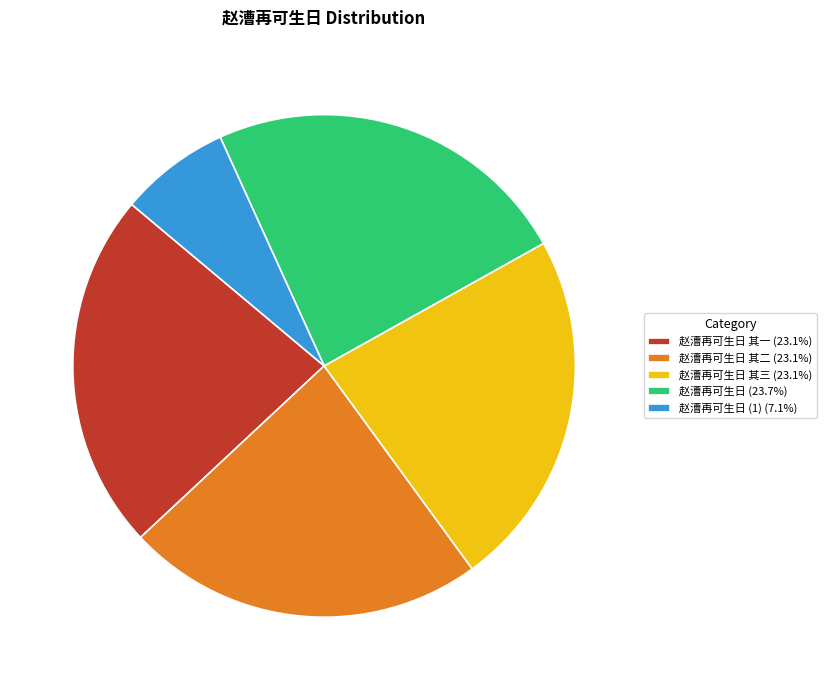

What is the ratio of the value at 赵漕再可生日 (1) (7.1%) to the value at 赵漕再可生日 其一 (23.1%)?

0.3